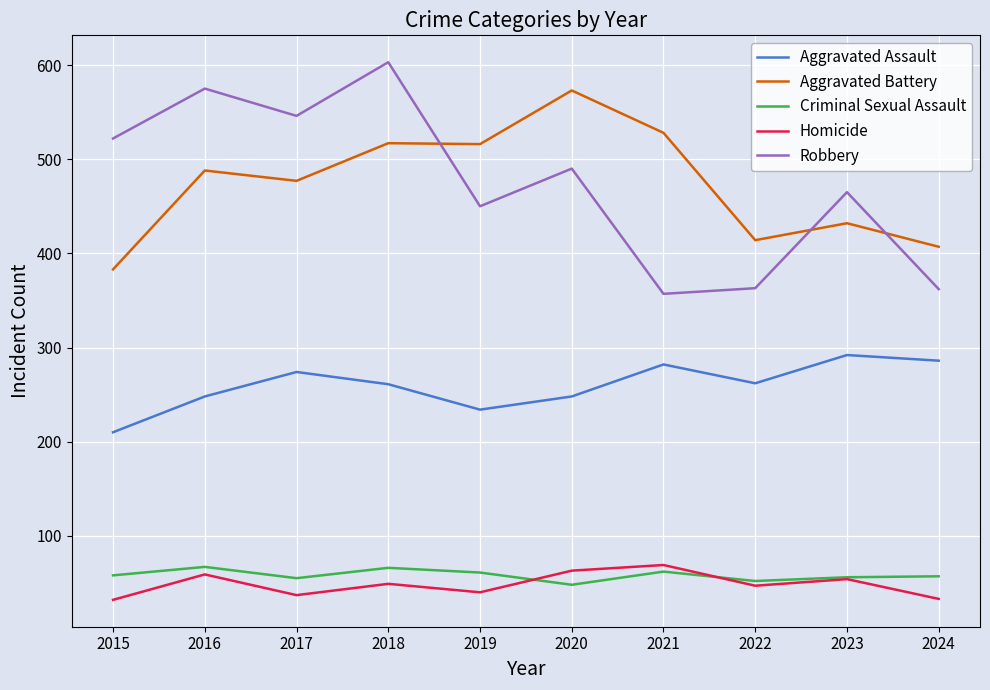

What is the maximum value shown in the chart?

603